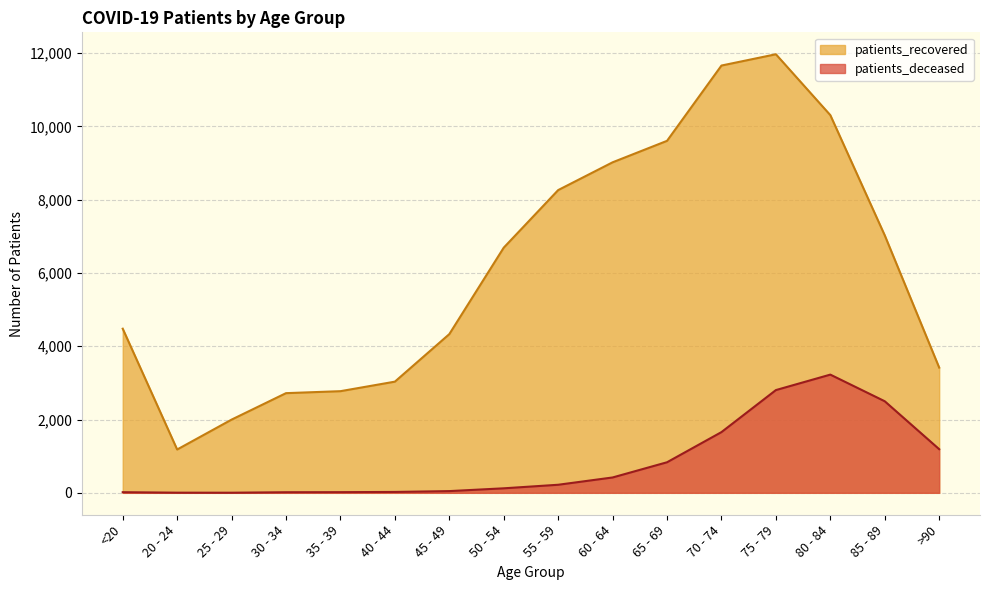

What is the difference between the patients_recovered values at <20 and 45 - 49?

148